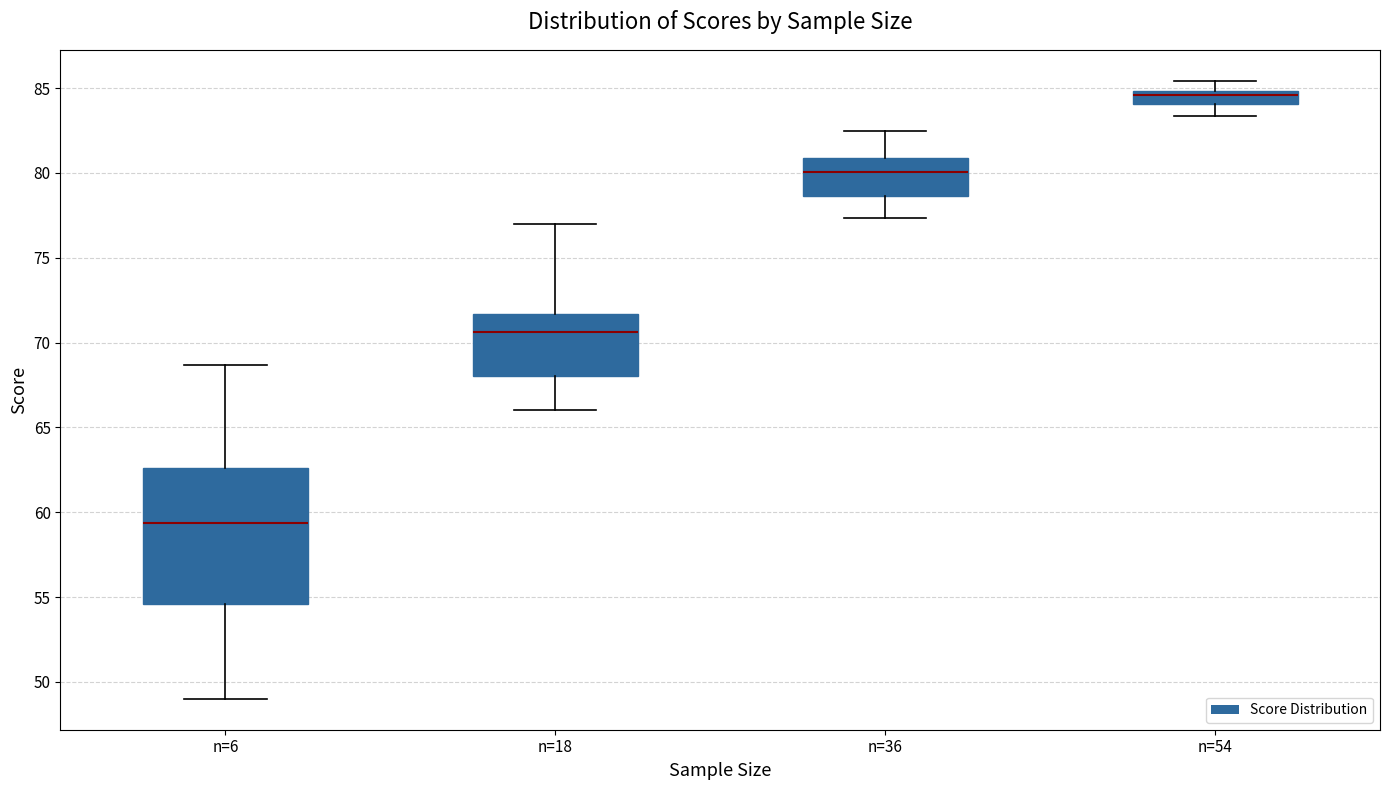

Comparing the boxes themselves (not the whiskers), which one is the tallest?

n=6